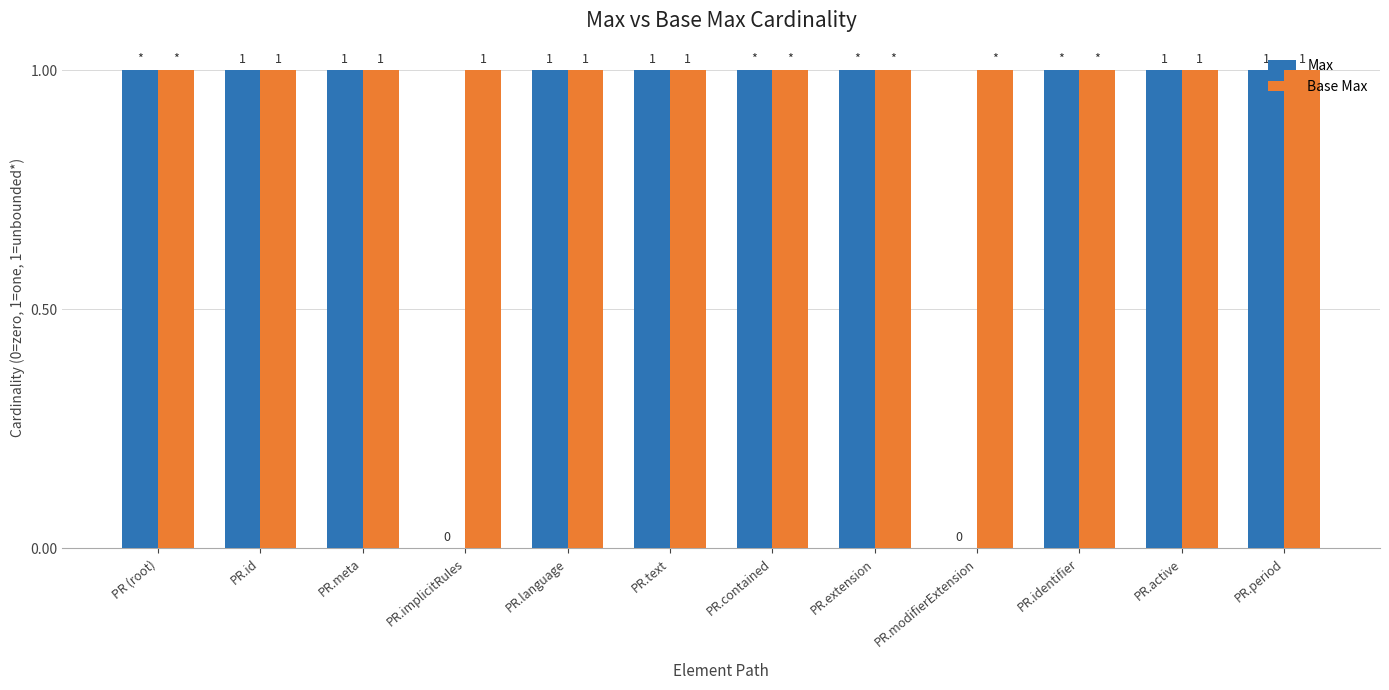

Reading left to right, list all the values displayed in this chart.

Max: 1	1	1	0	1	1	1	1	0	1	1	1
Base Max: 1	1	1	1	1	1	1	1	1	1	1	1